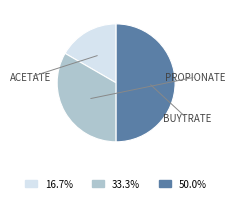

Count the number of slices in the pie.

3